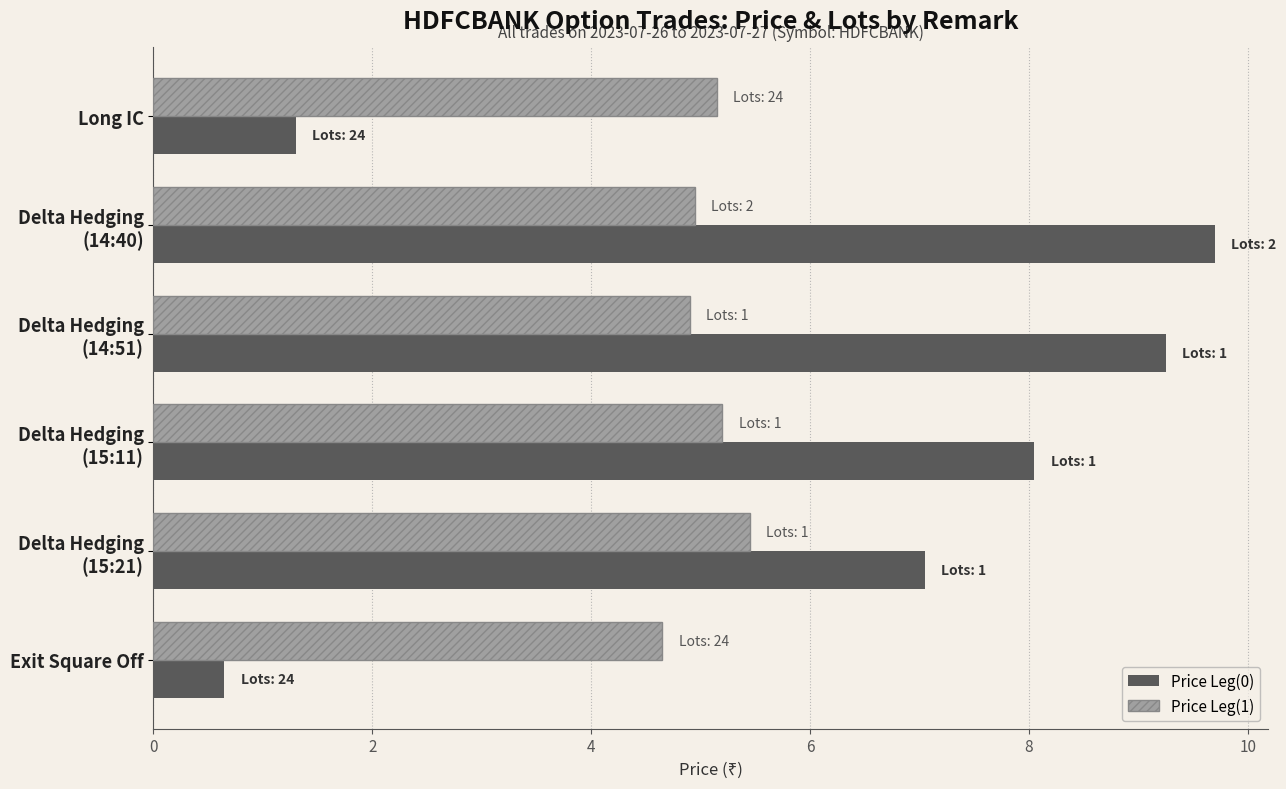

True or false: Price Leg(0) has a value of 0.7 at Exit Square Off.

True